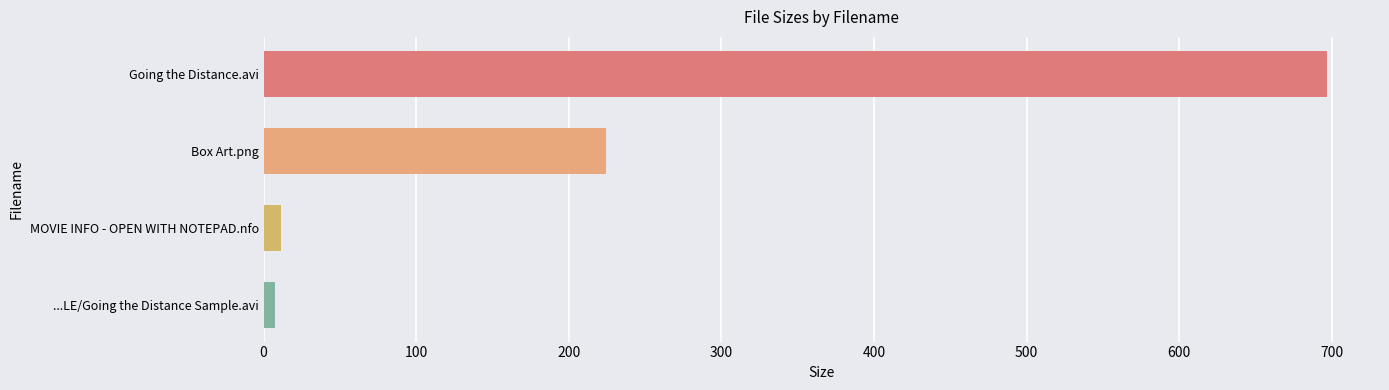

Which has a higher value, Going the Distance.avi or ...LE/Going the Distance Sample.avi?

Going the Distance.avi